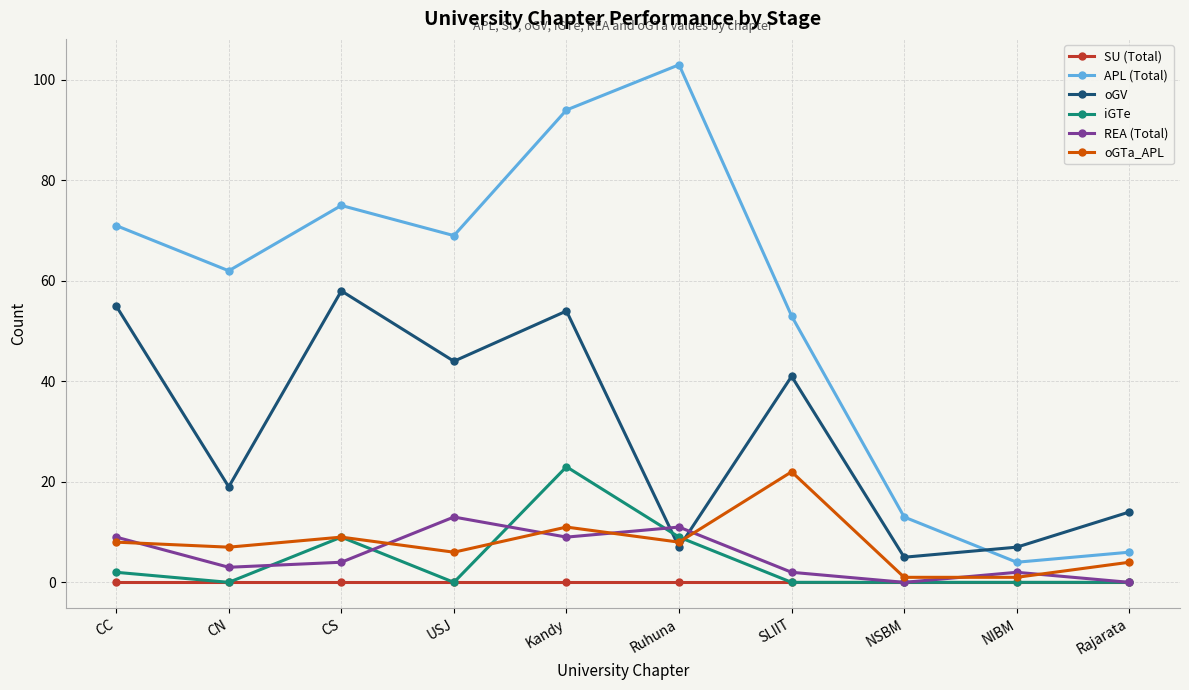

How many interior local peaks does the REA (Total) series have?

3